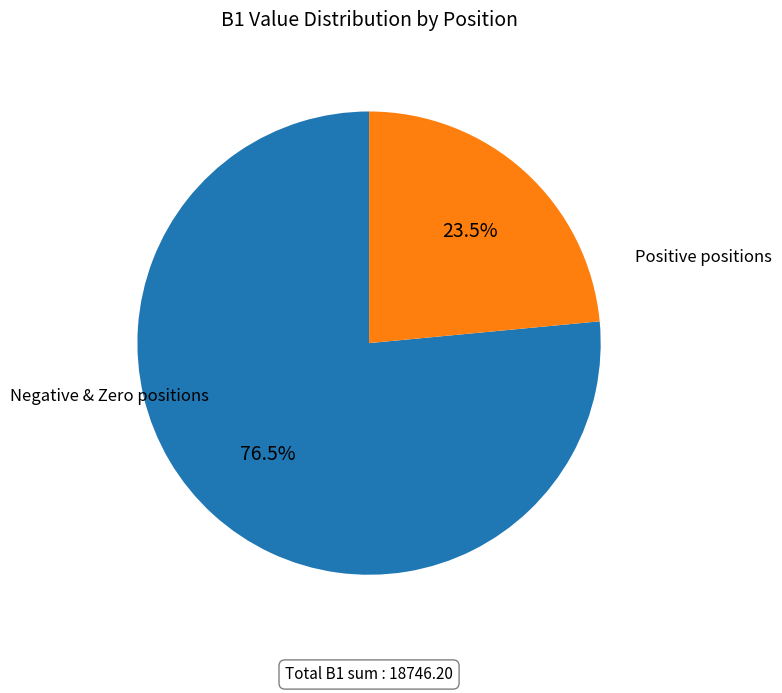

Does any single category account for the majority?

Yes